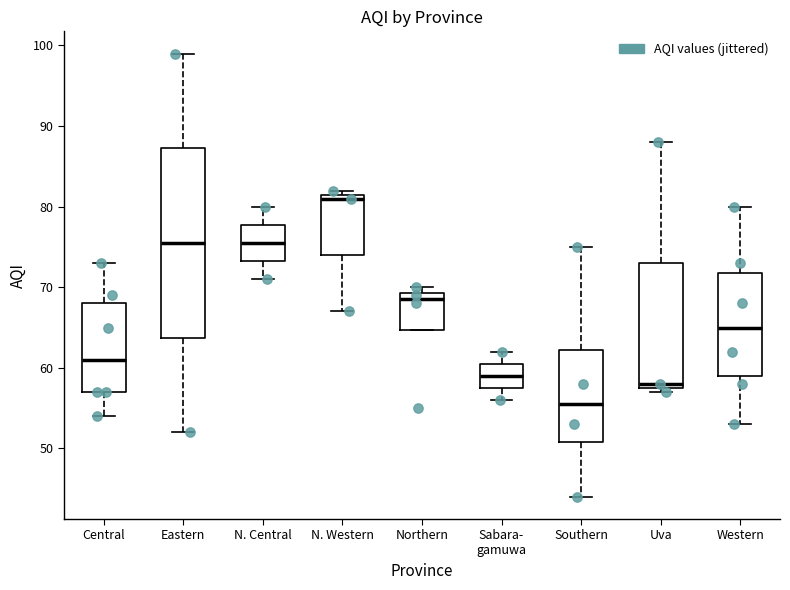

Which box has the highest median line?

N. Western